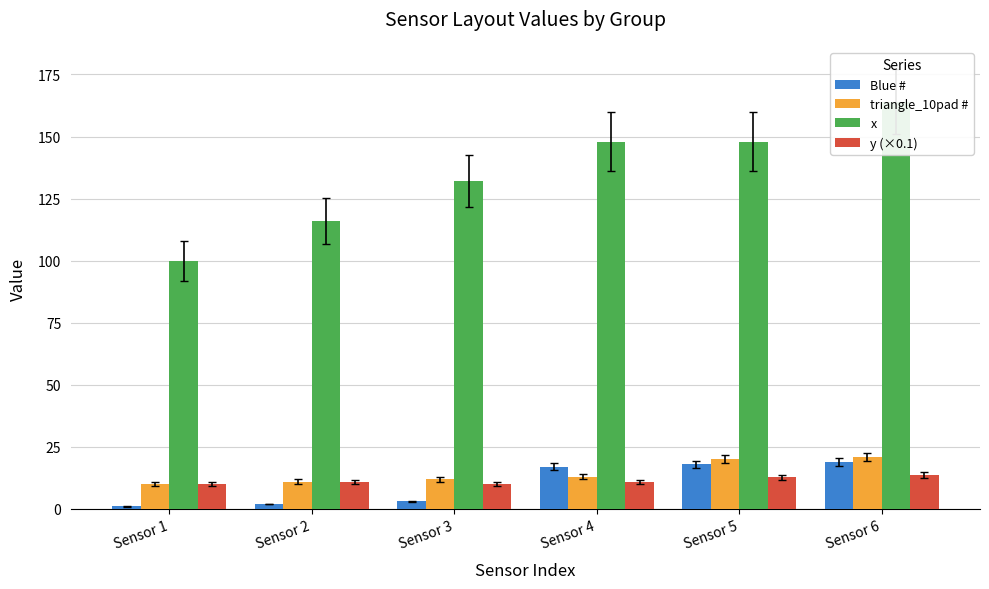

How many bars are there in total?

24